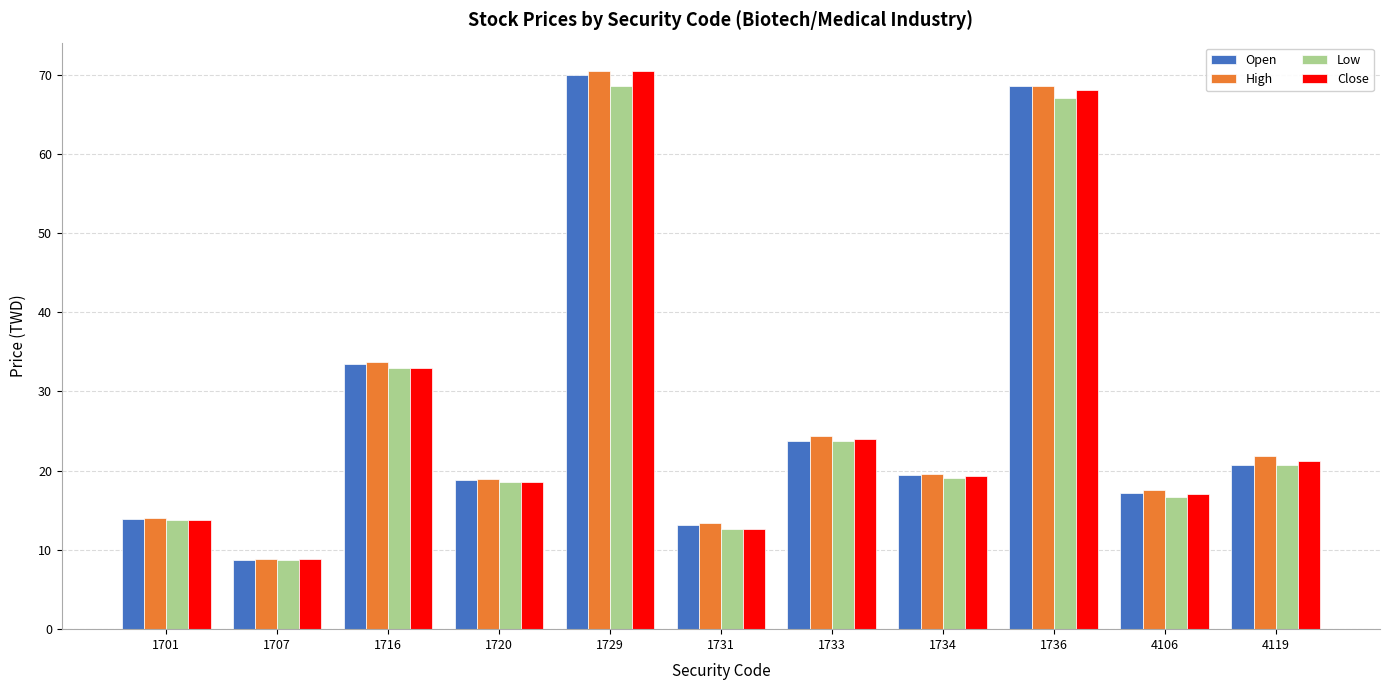

Is the value of Low at 1731 greater than the value of Open at 4106?

No